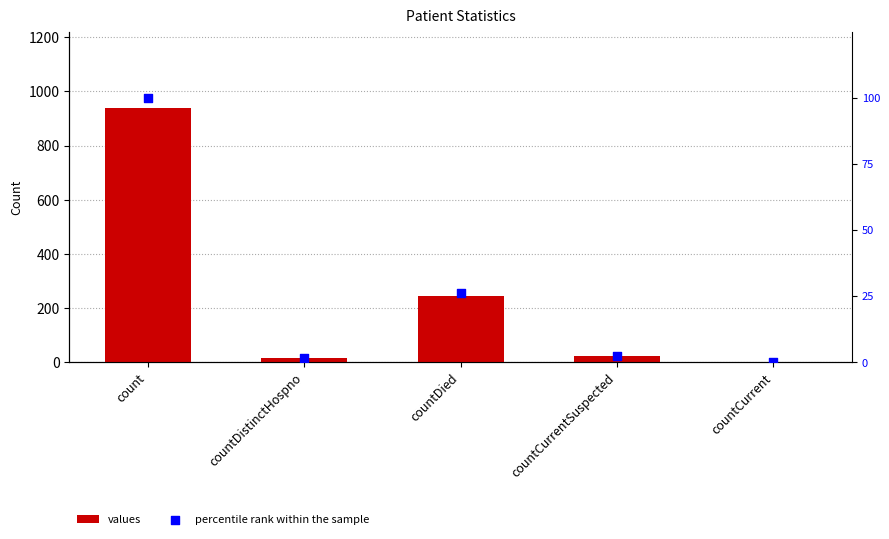

Which series reaches the maximum Y coordinate?

values